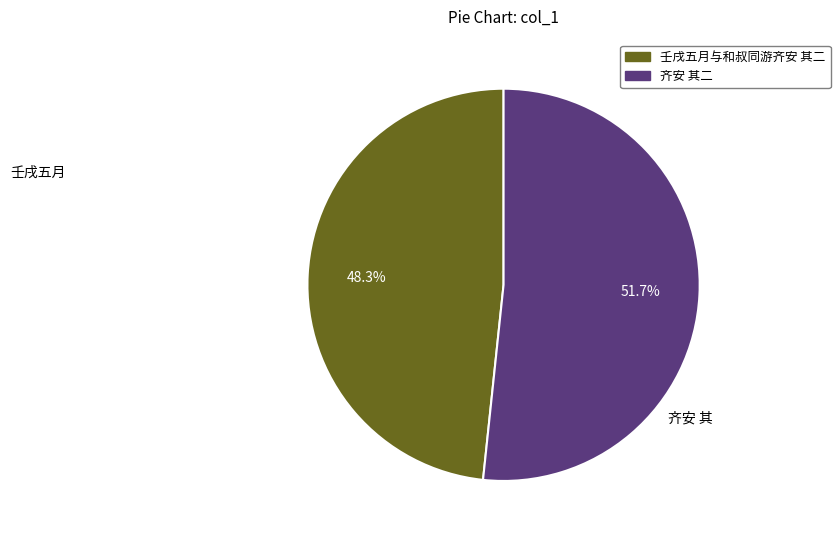

What percentage is the 齐安 其二 slice, to the nearest percent?

52%